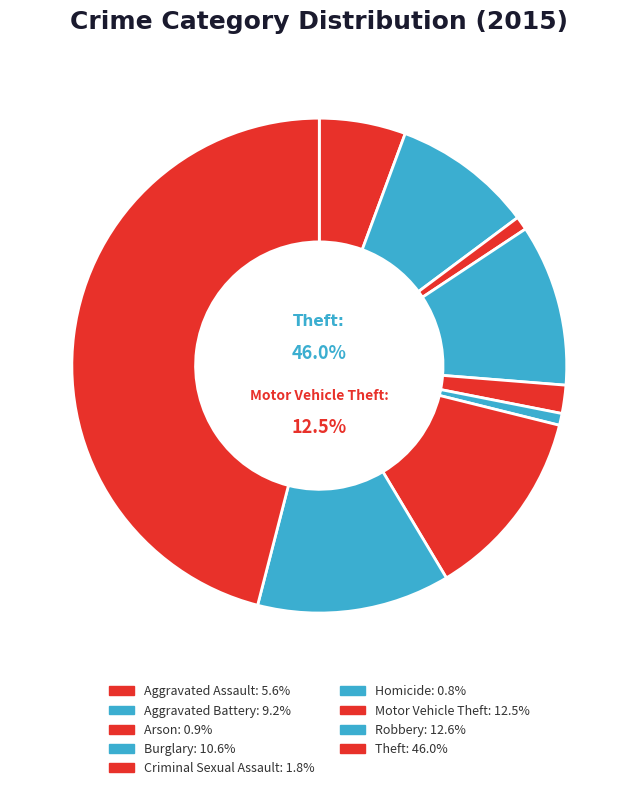

Approximately how many times larger is the value at Theft compared to Arson?

51.6